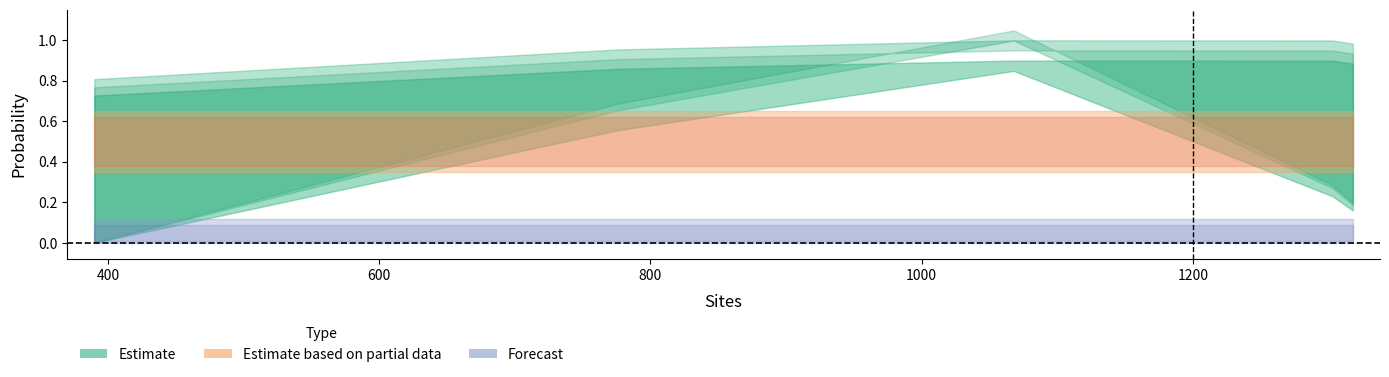

The PCOC_V1 series shows 0.4 at 776. True or false?

False